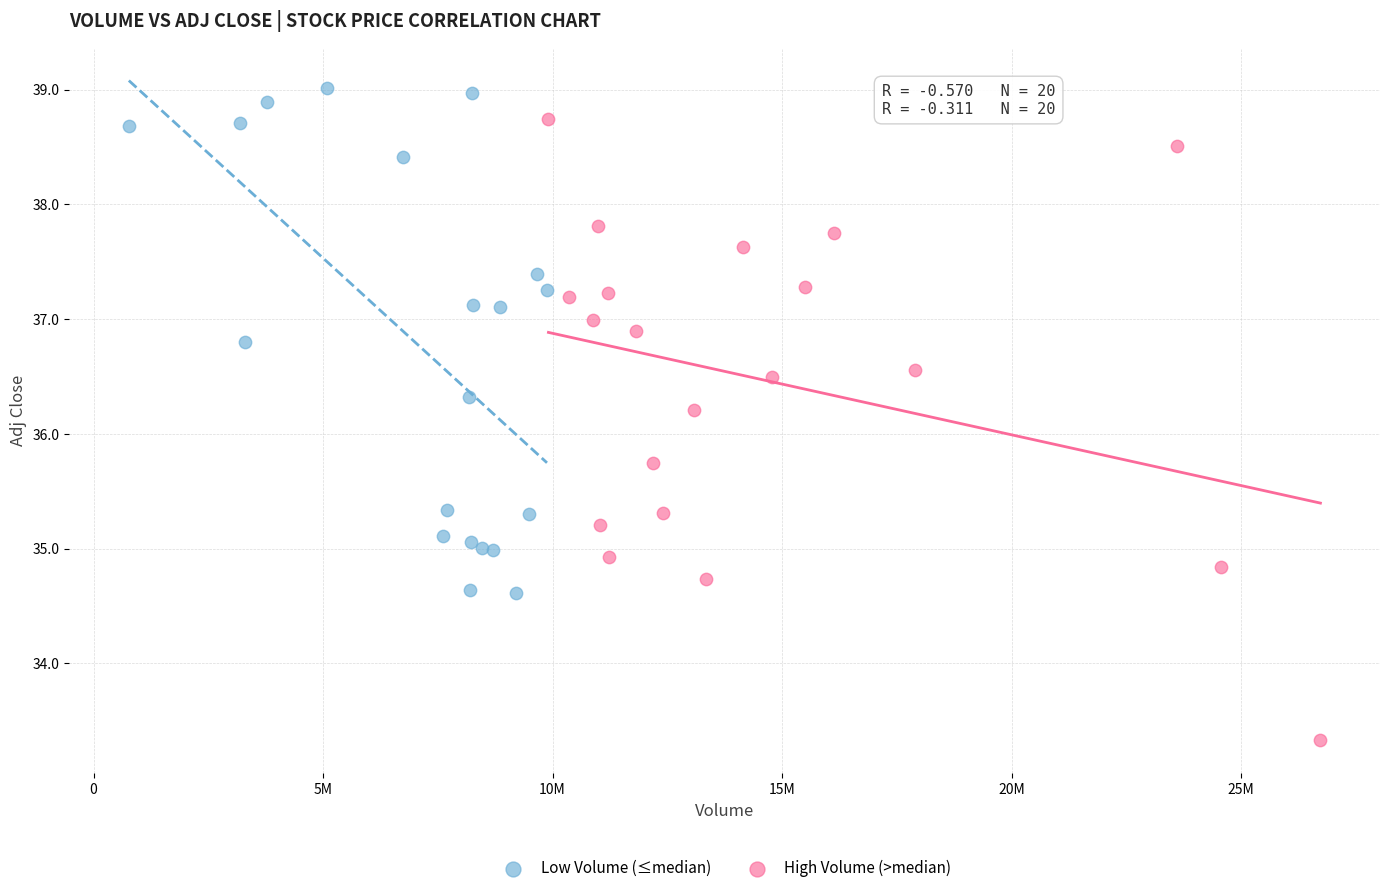

Which series reaches the minimum Y coordinate?

High Volume (>median)